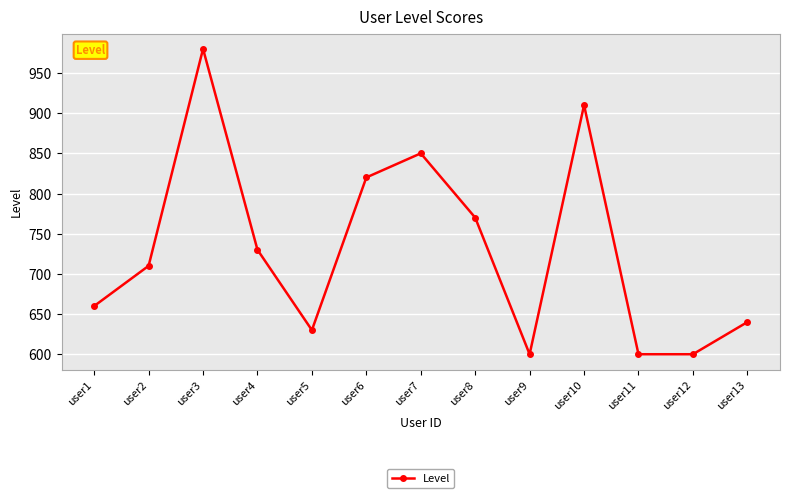

True or false: the data has more than 1 interior local peaks.

True